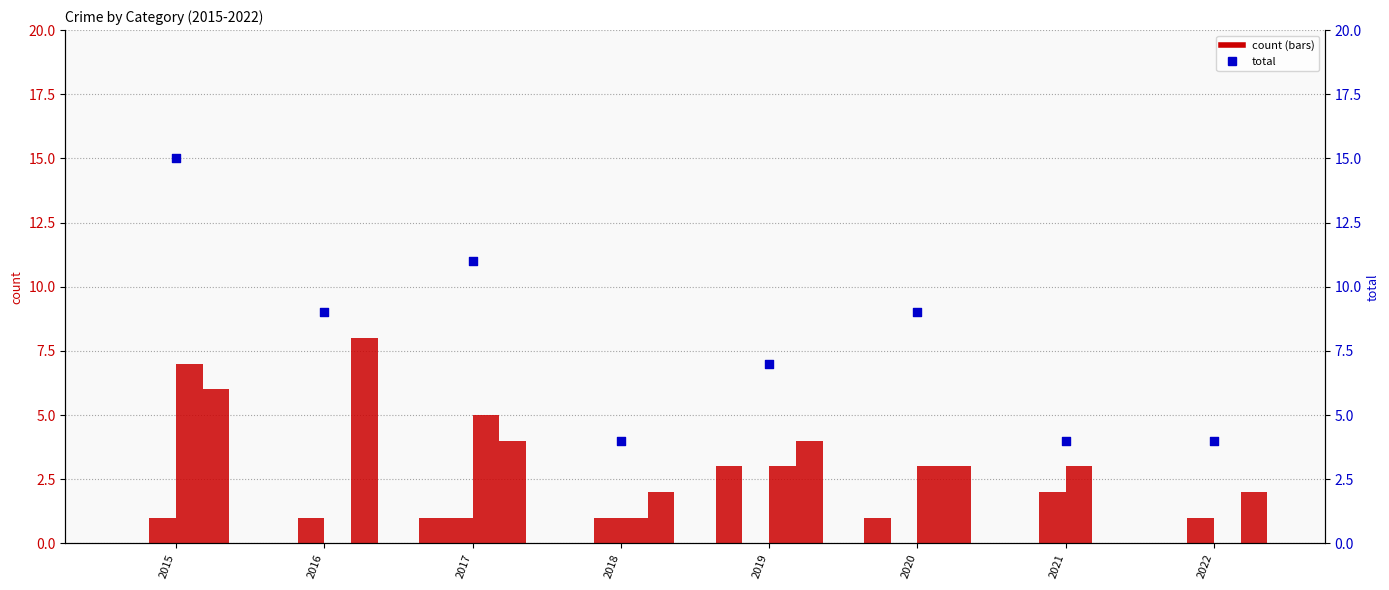

At how many categories does at least one series exceed 3?

8